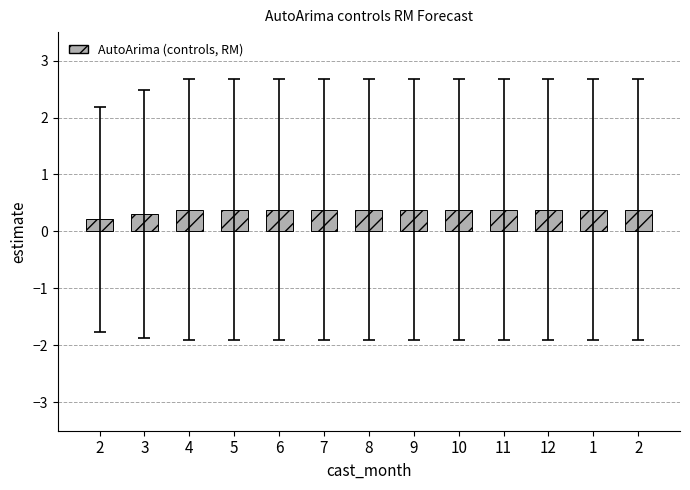

What is the smallest value displayed?

0.2